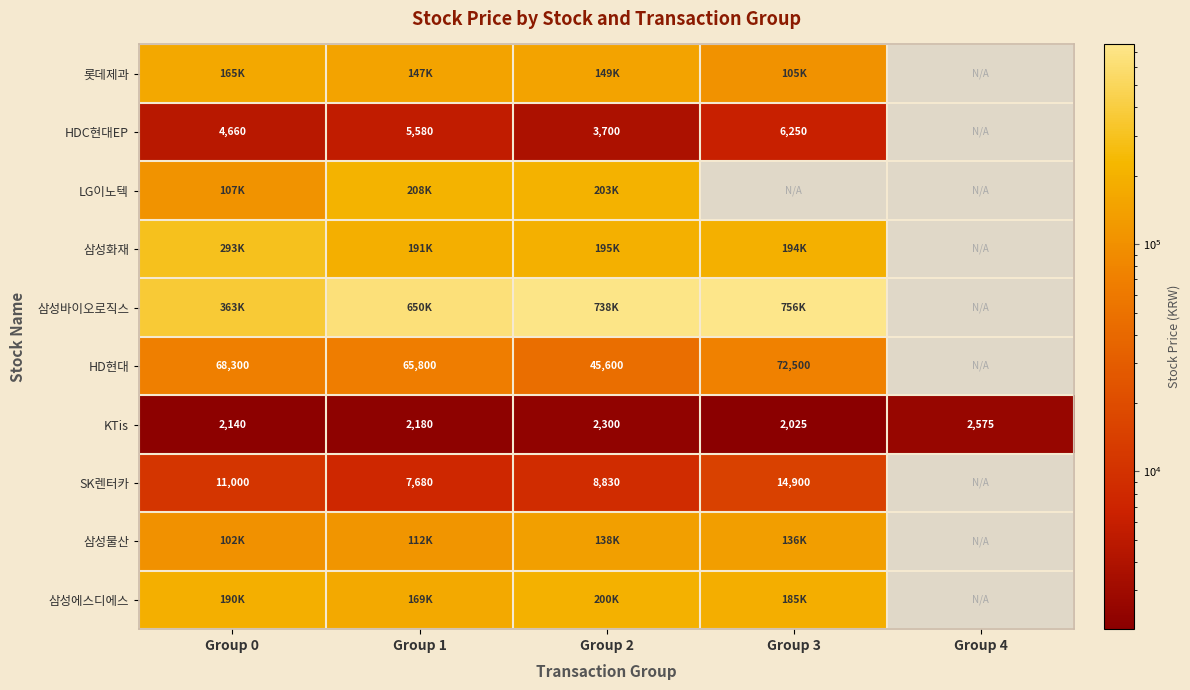

How many categories are shown in the chart?

5